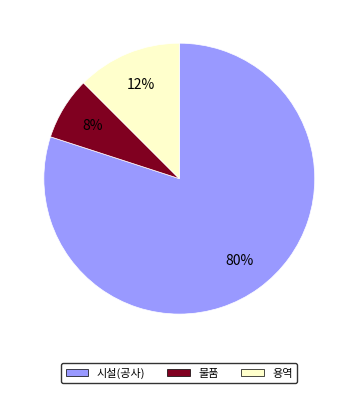

Is there any slice that represents more than half of the pie?

Yes